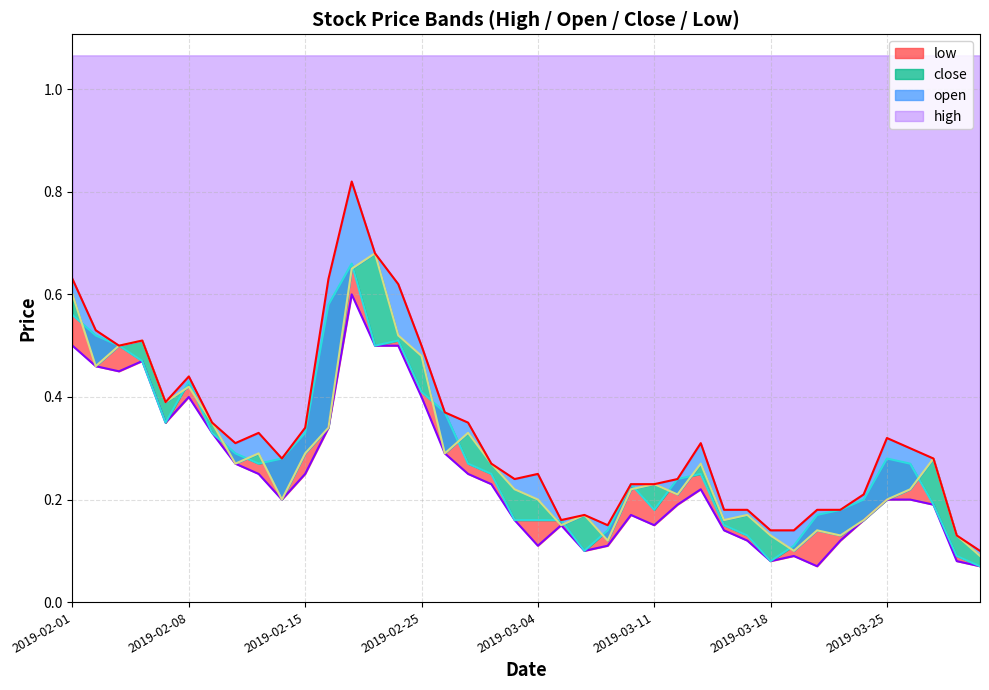

True or false: low line and close line intersect in this chart.

False